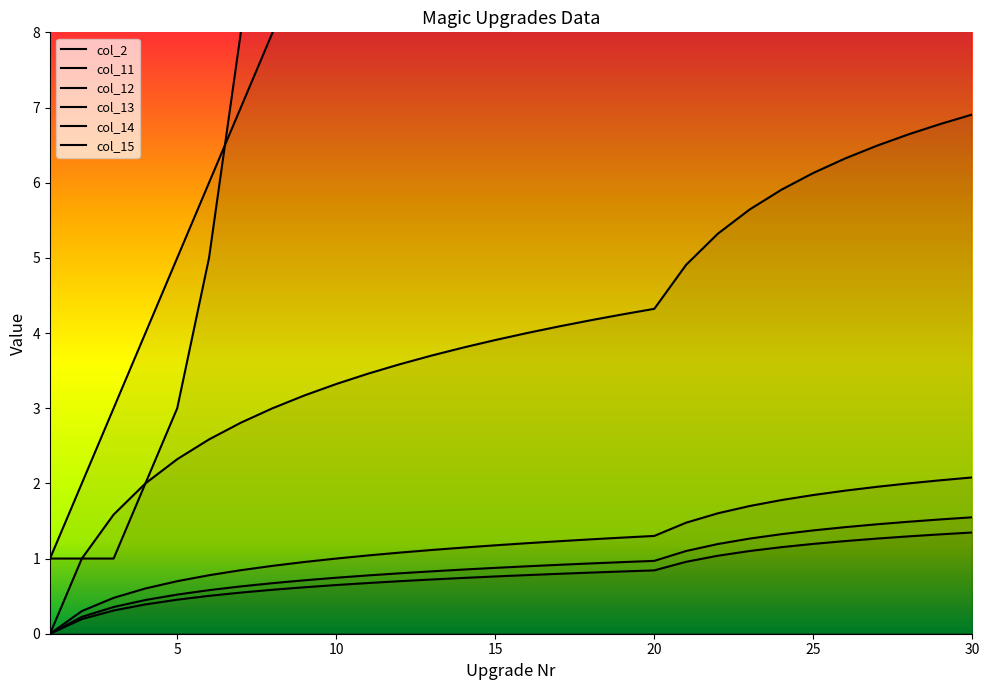

What is the average value of the col_15 series?

0.9